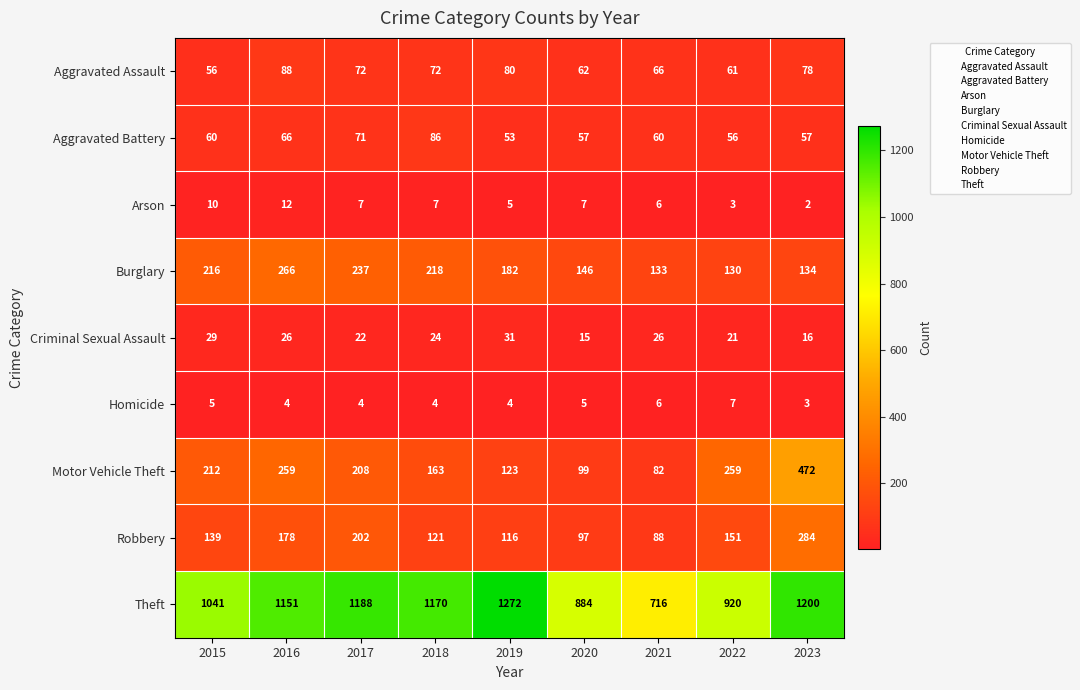

List the series in order of their peak value, lowest first.

Homicide, Arson, Criminal Sexual Assault, Aggravated Battery, Aggravated Assault, Burglary, Robbery, Motor Vehicle Theft, Theft